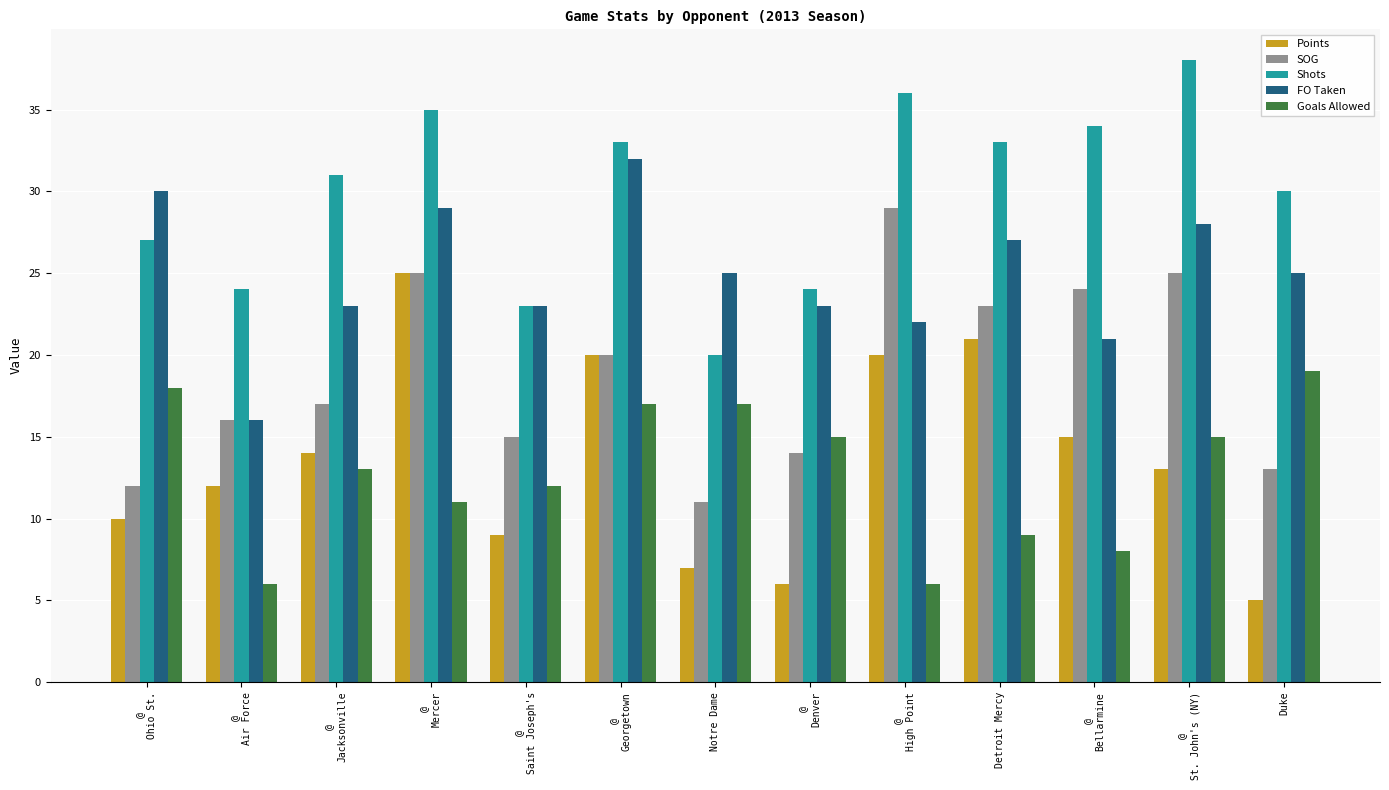

How many data points in Goals Allowed are less than 13?

6